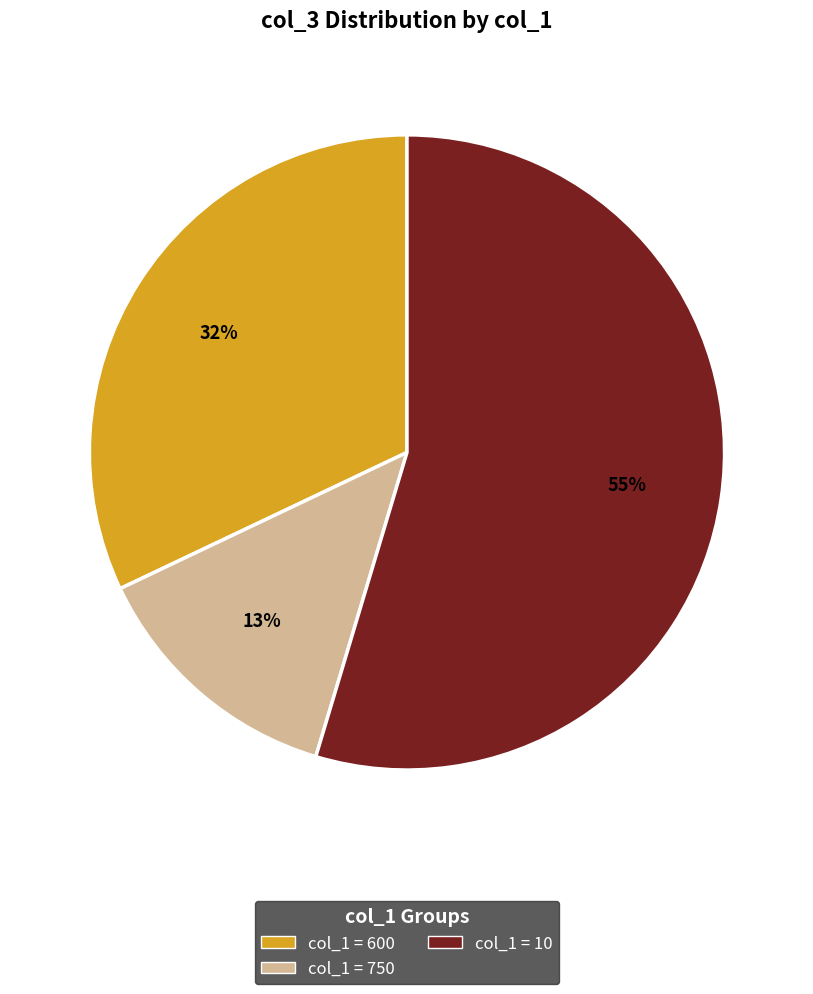

Count the number of slices in the pie.

3